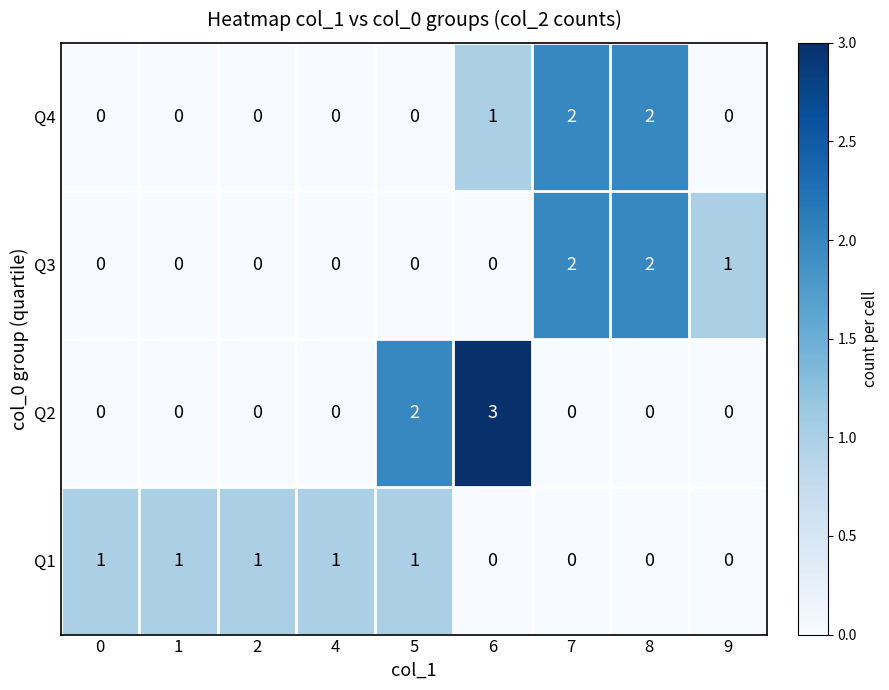

Is the value of Q1 at 2 greater than the value of Q2 at 4?

Yes